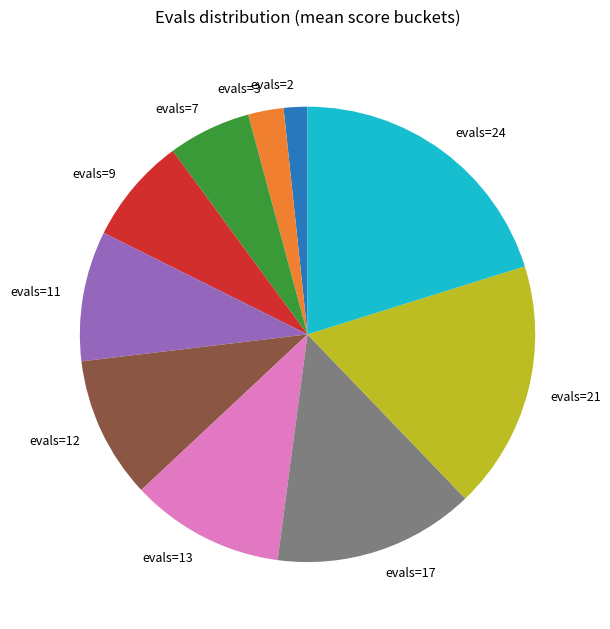

Is the sum of evals=13 and evals=2 greater than half?

No